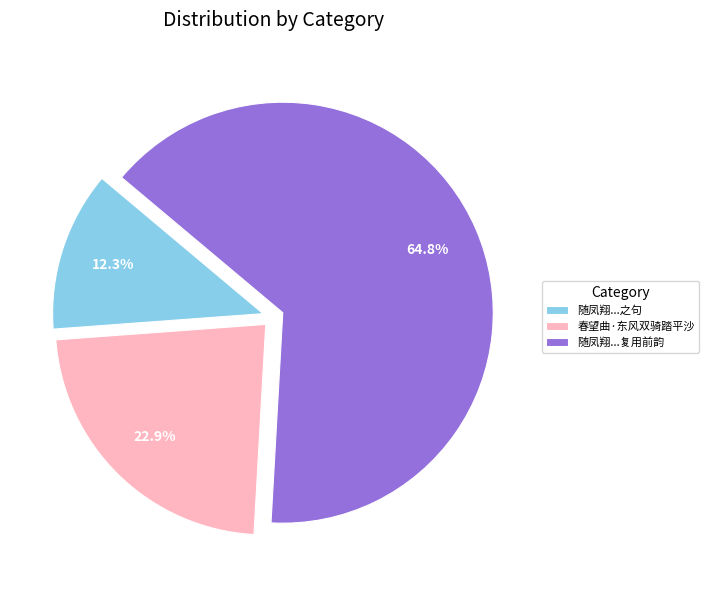

How many segments does this pie chart have?

3